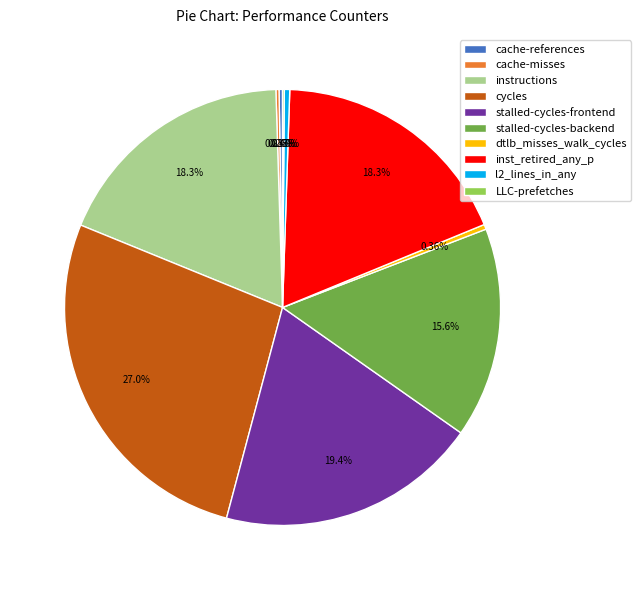

What is the largest slice in the pie chart?

cycles